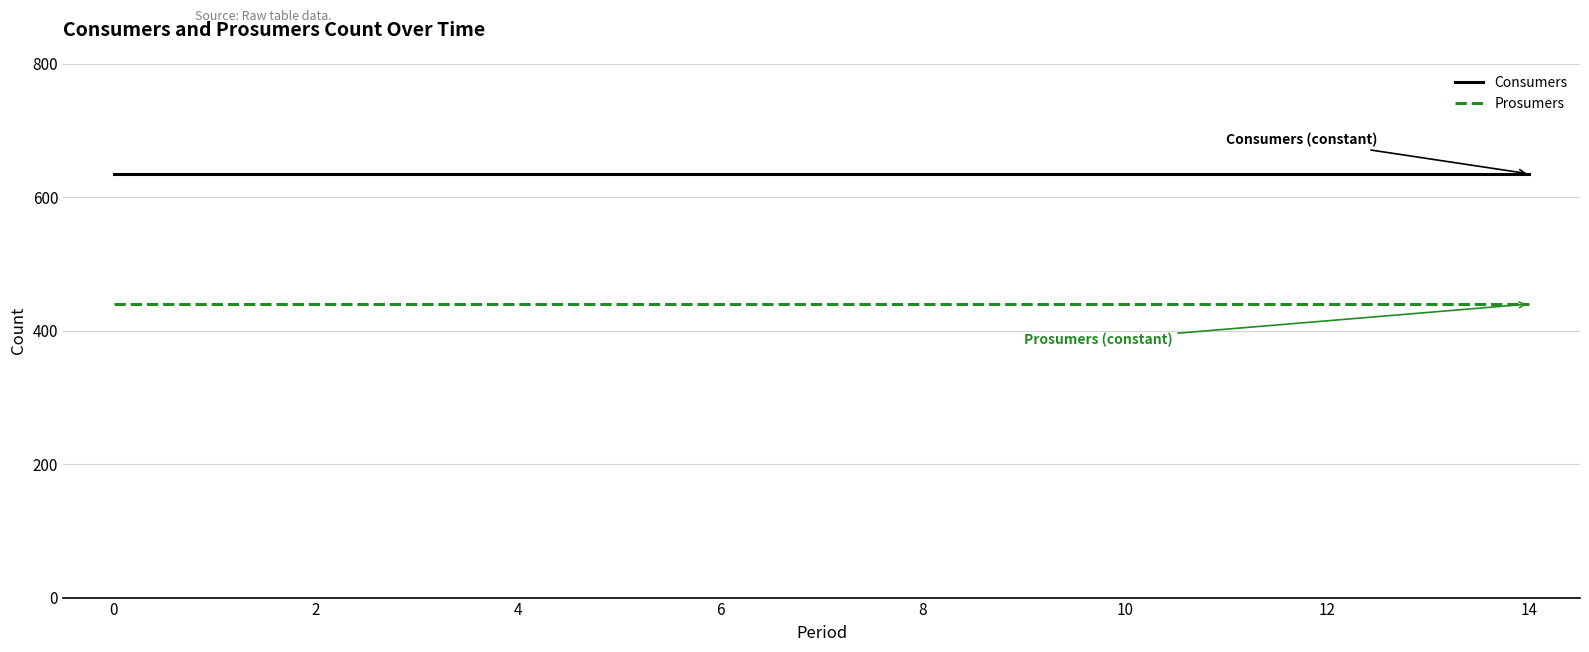

Rank the series by their maximum value, from highest to lowest.

Consumers, Prosumers